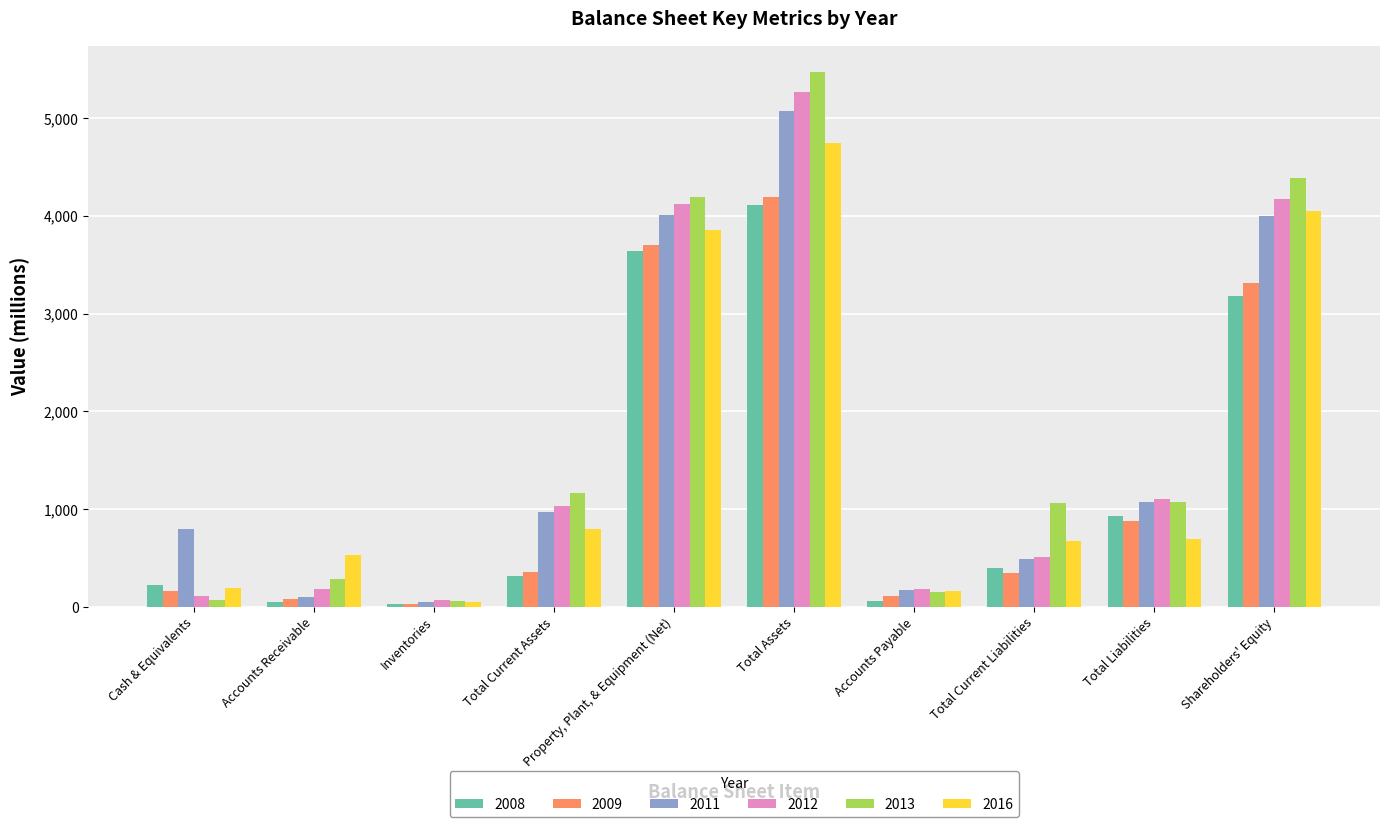

What value does the 2013 series have at Accounts Payable?

155